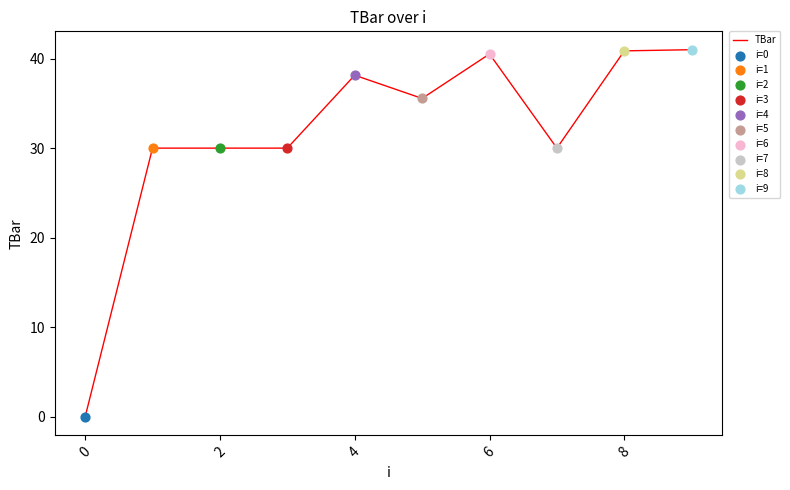

What is the difference between the maximum and minimum values?

41.0